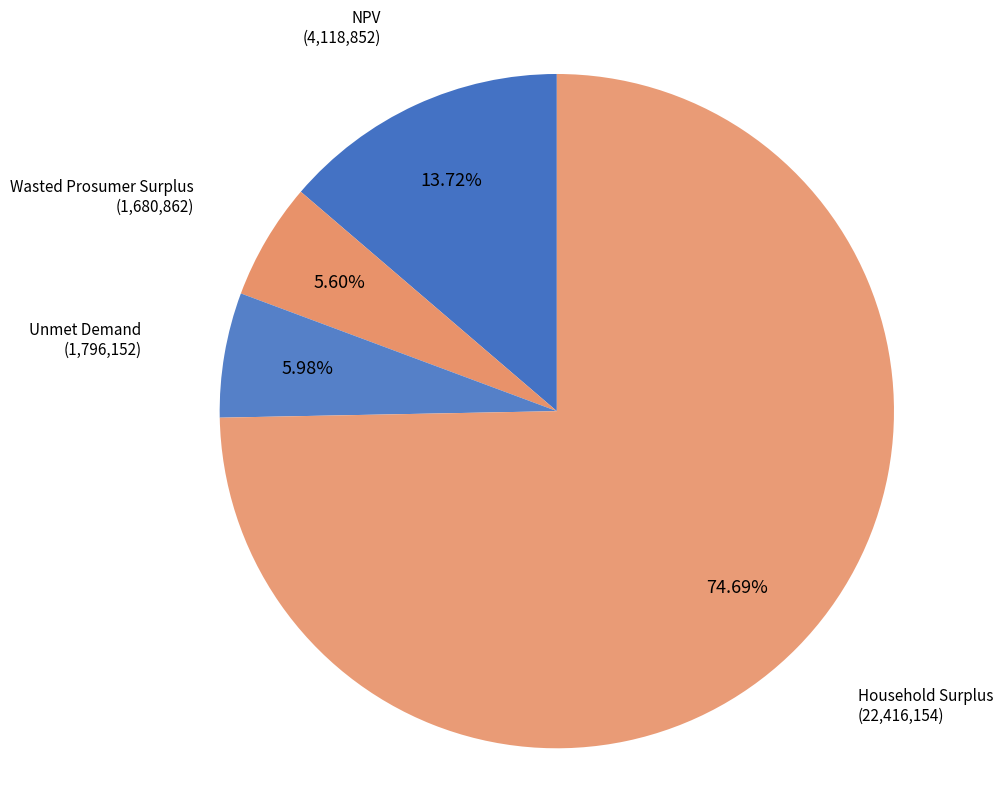

To the nearest percent, what is the difference between the largest and smallest slice percentages?

69%